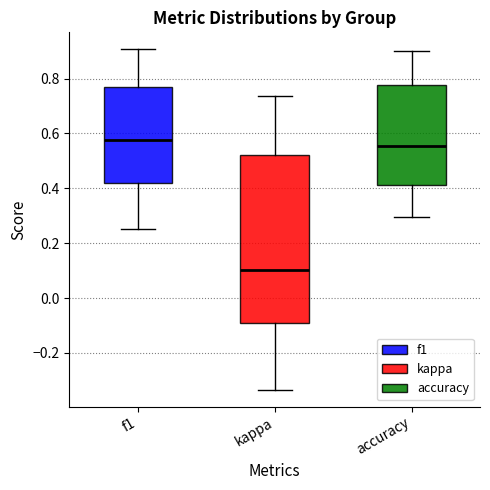

Where does the upper whisker of the box for f1 end on the y-axis? The values are not printed on the chart, so give them approximately, as read against the axis.

0.90